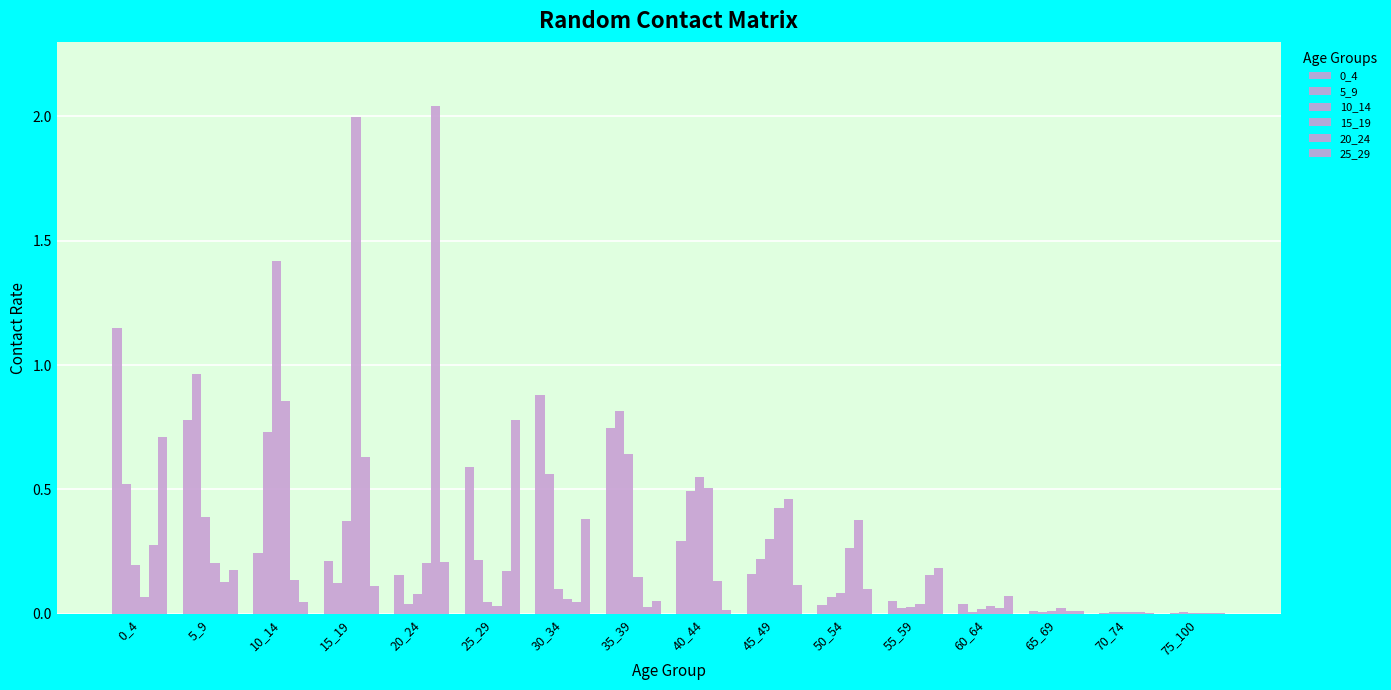

Which series changed the most between 25_29 and 60_64?

25_29